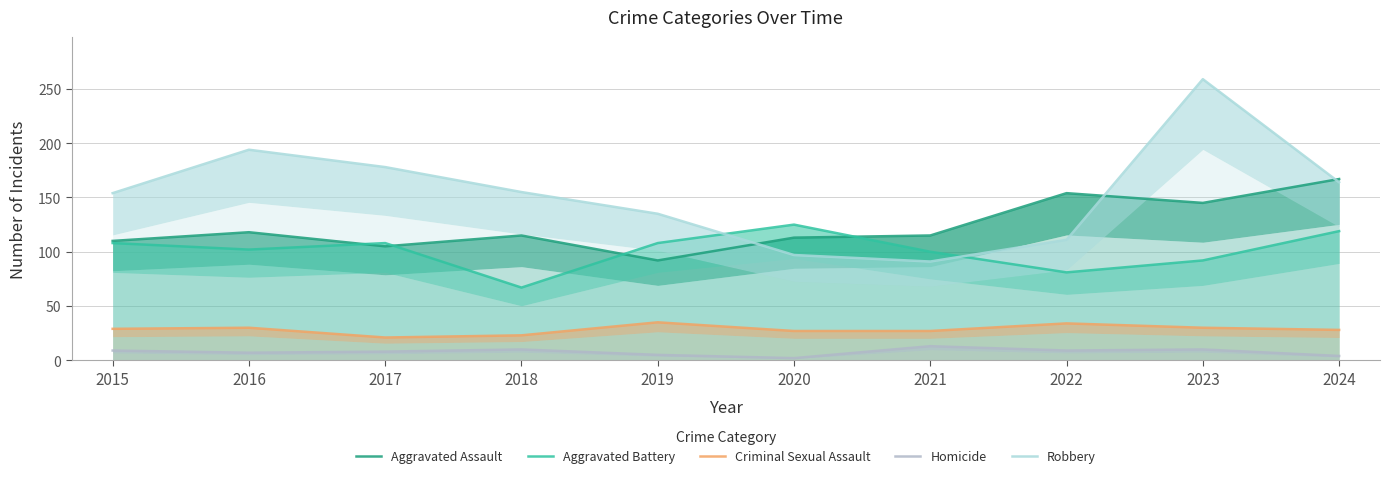

Where is the first local maximum for Homicide?

2018